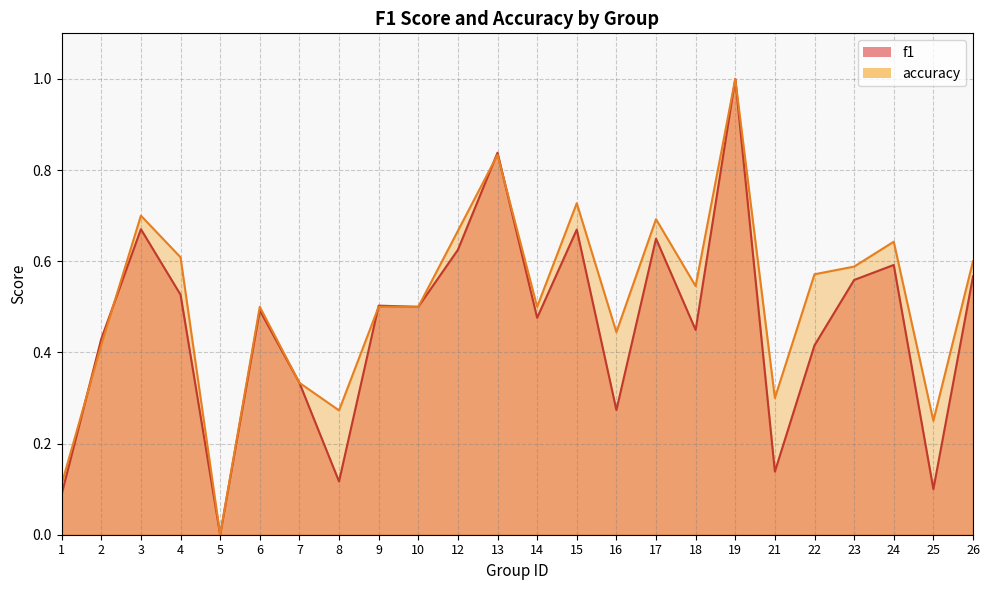

Which series has the largest range (max minus min)?

f1